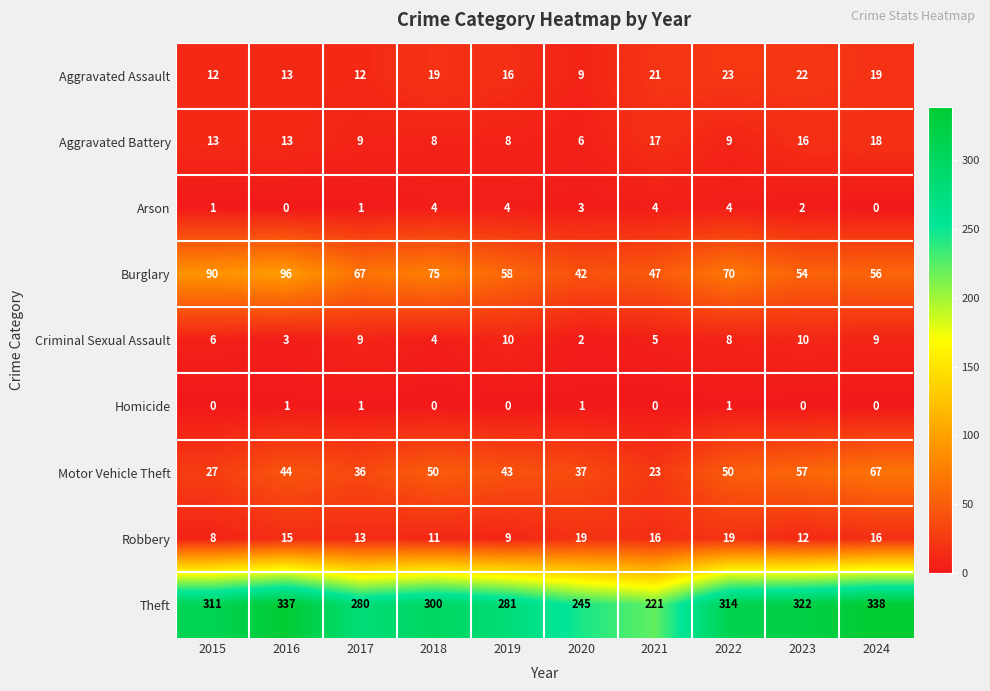

At which label is Criminal Sexual Assault closest to 6?

2015